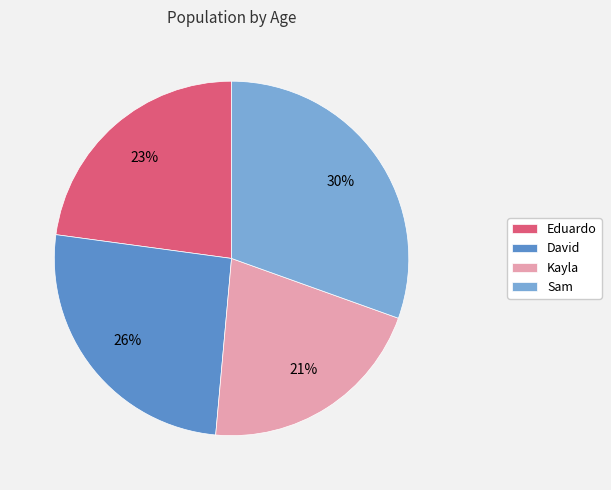

What is the smallest slice in the pie chart?

Kayla